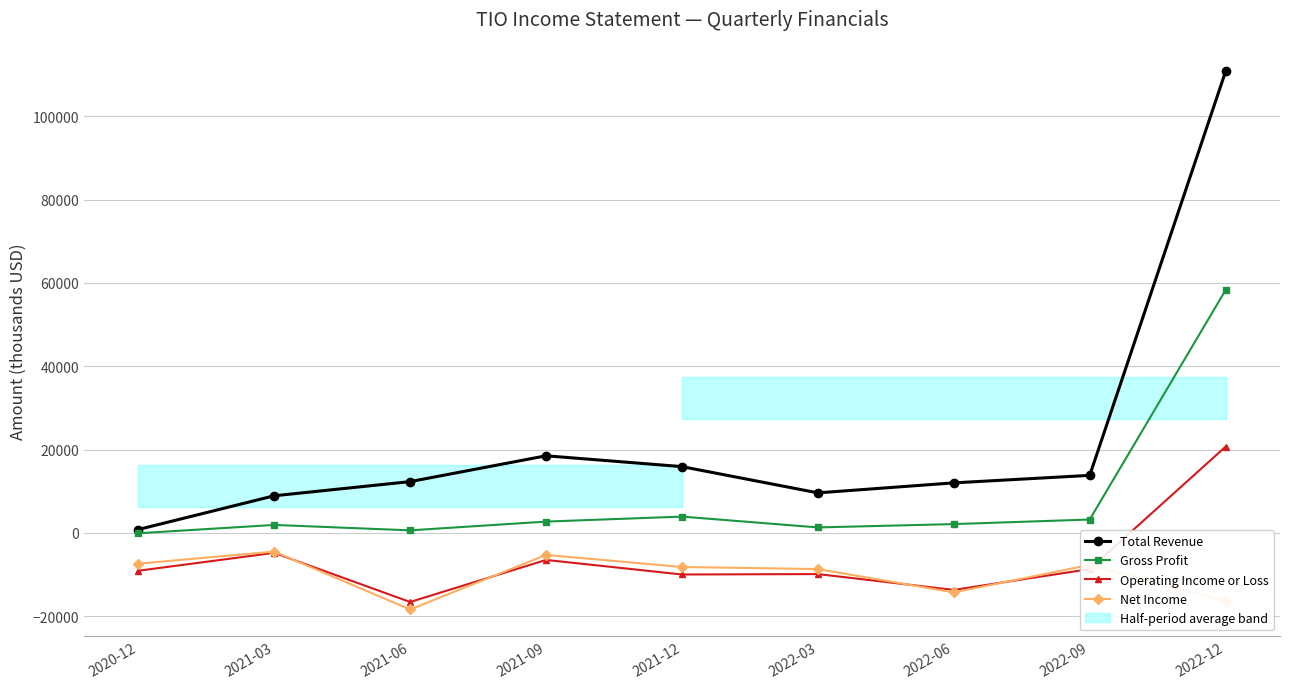

How many interior local peaks does the Net Income series have?

3